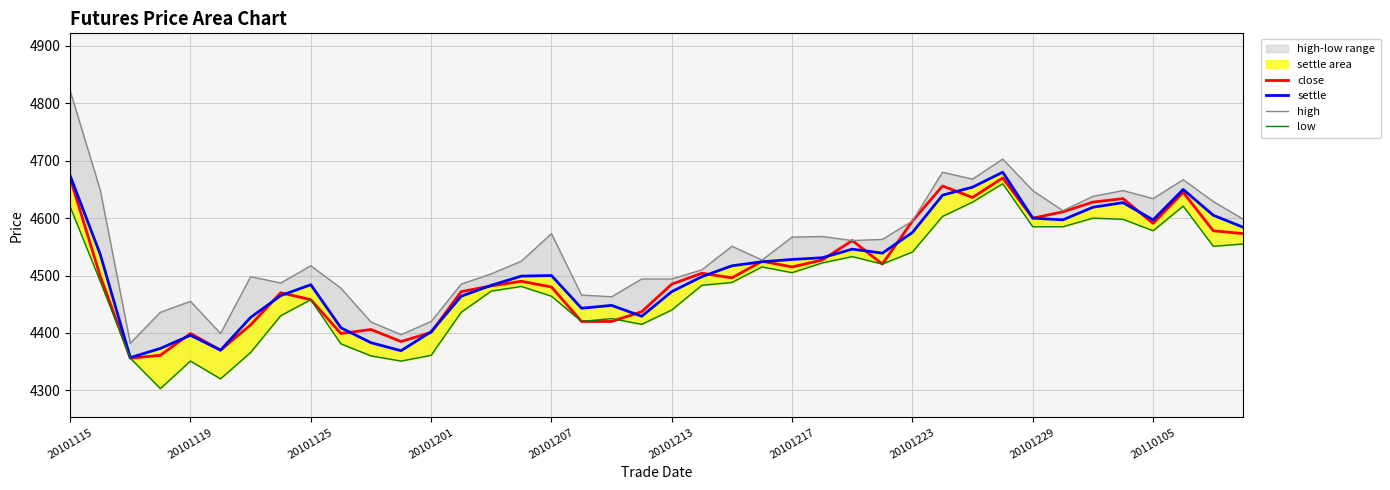

What is the maximum value for close?

4670